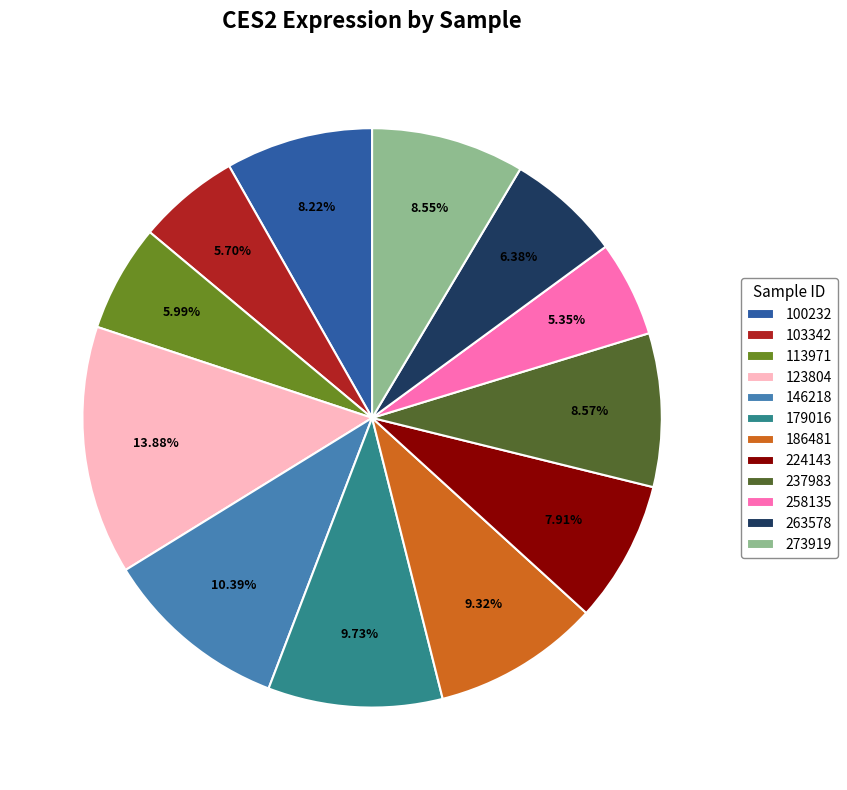

Is it true that 258135 is 5% of the pie?

True